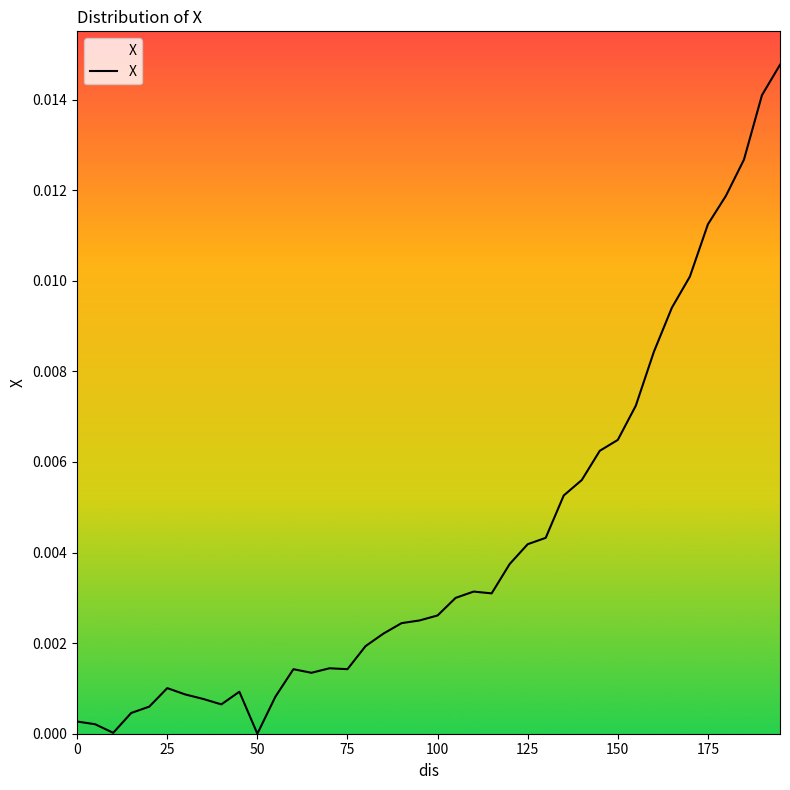

Is it true that the value at 50 is 0.0?

True